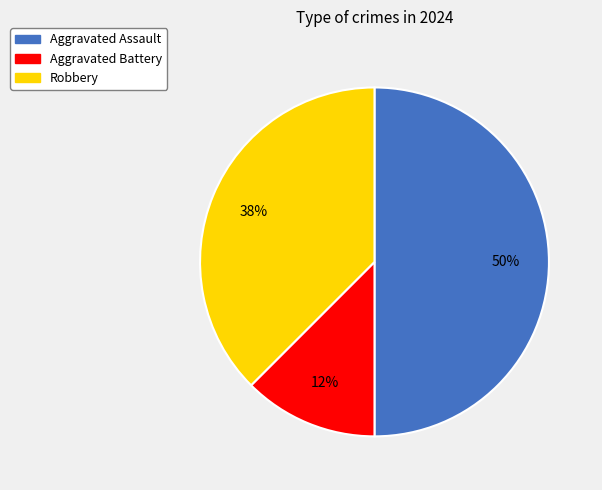

Between Aggravated Battery and Aggravated Assault, which is larger?

Aggravated Assault